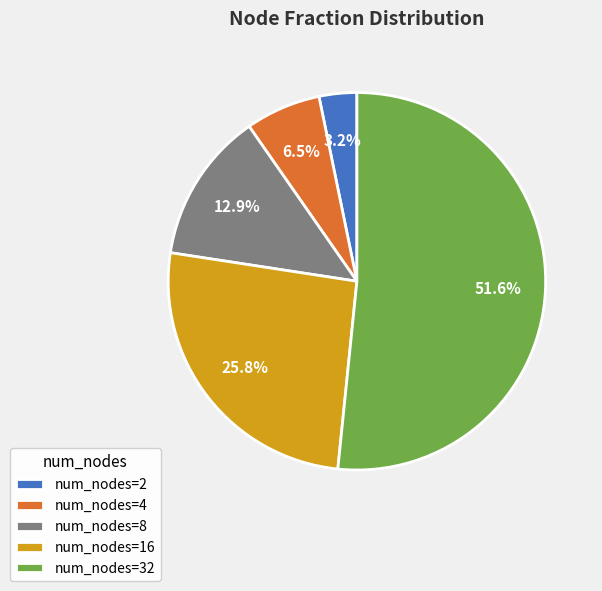

Combined, what portion of the pie is num_nodes=4 and num_nodes=8?

19.4%